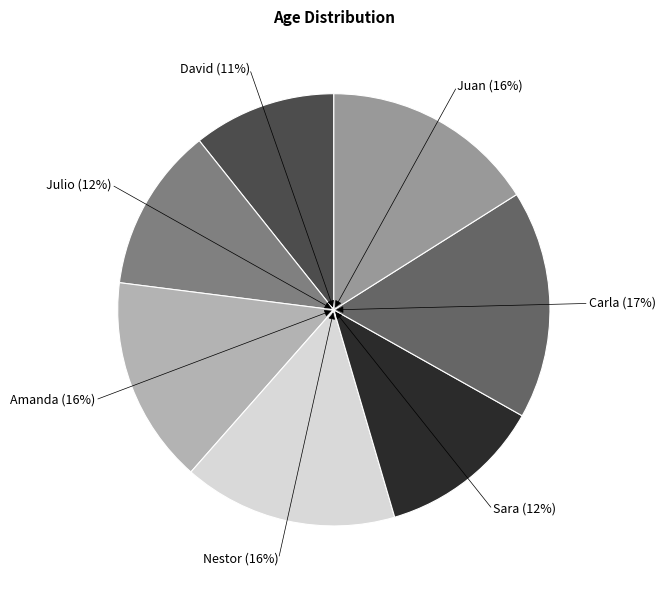

Does any single category account for the majority?

No